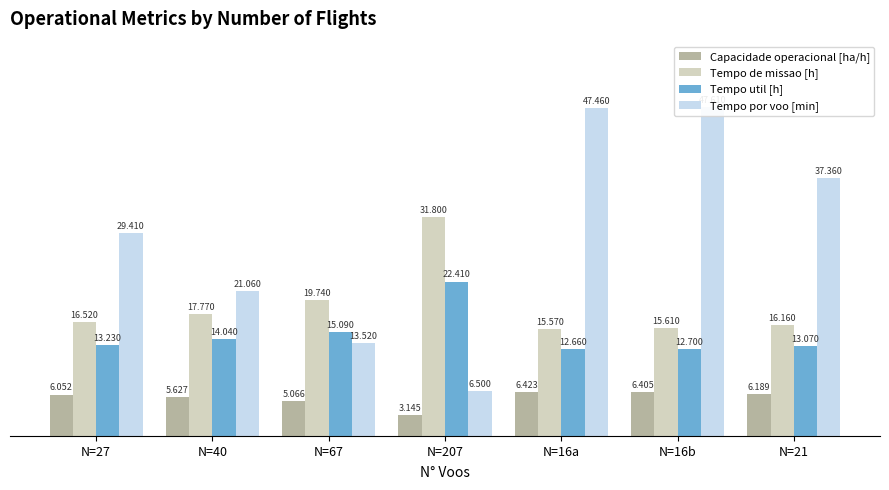

At which category is the sum across all series the highest?

N=16b